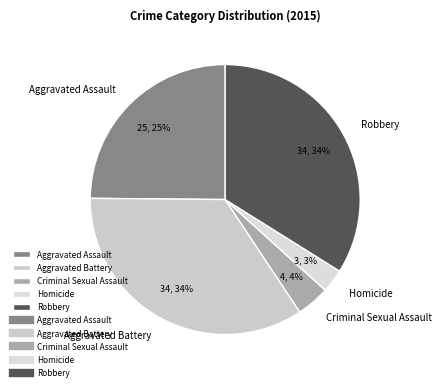

To the nearest percent, what portion does Aggravated Assault represent?

25%